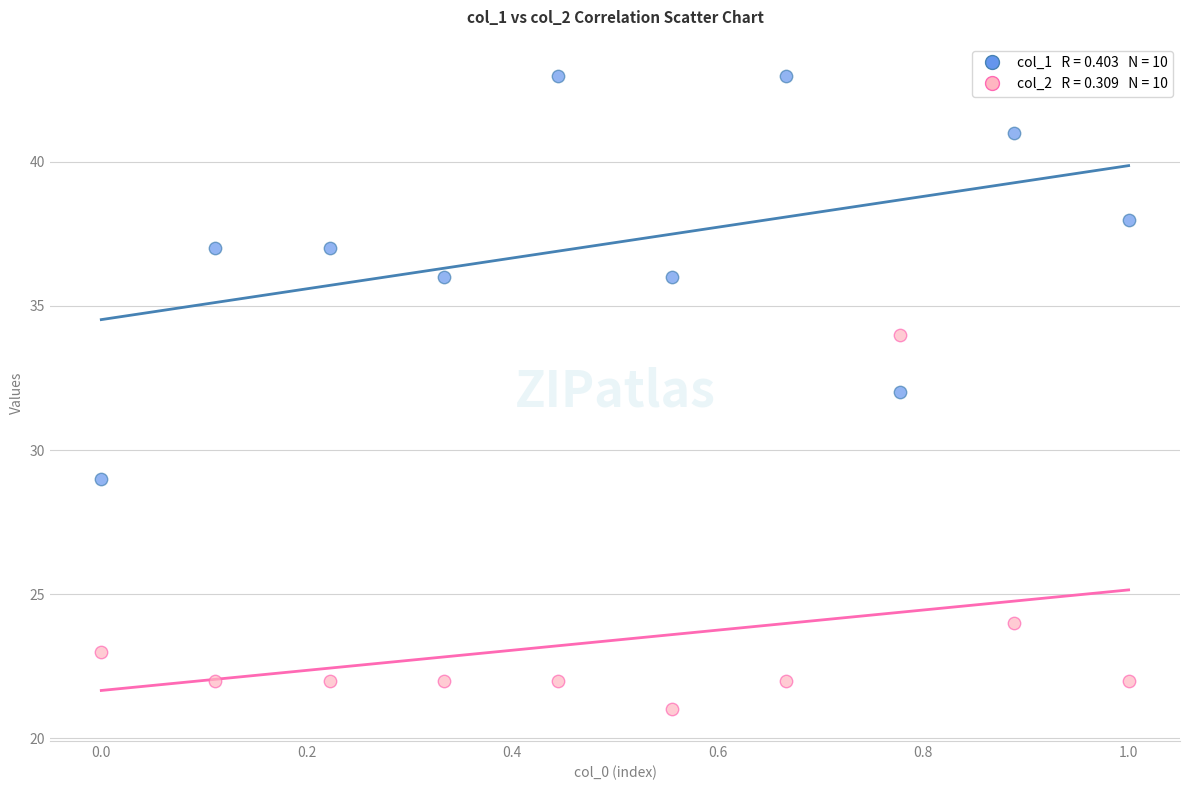

Across all data points, what is the range of Y values (max minus min)?

22